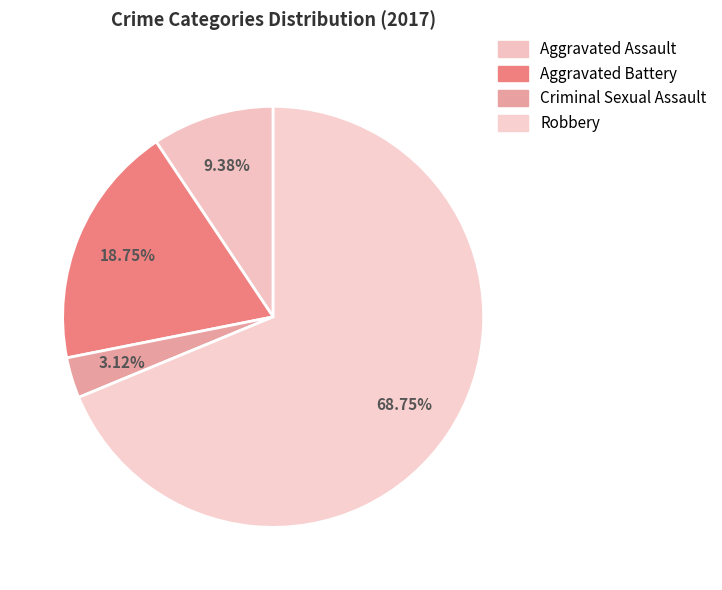

Count the number of slices in the pie.

4